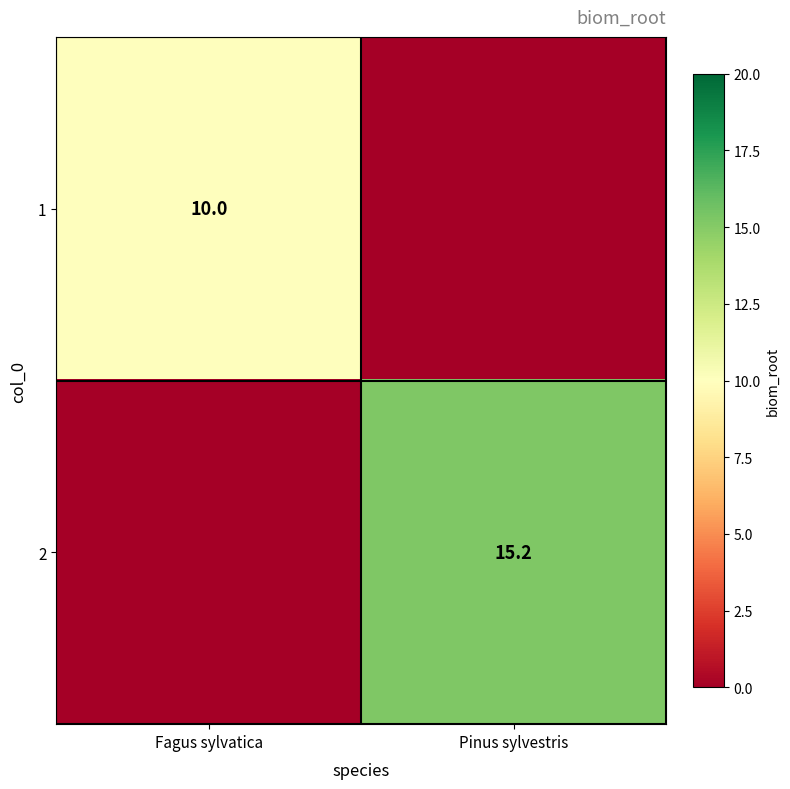

At which category is the sum across all series the highest?

Pinus sylvestris